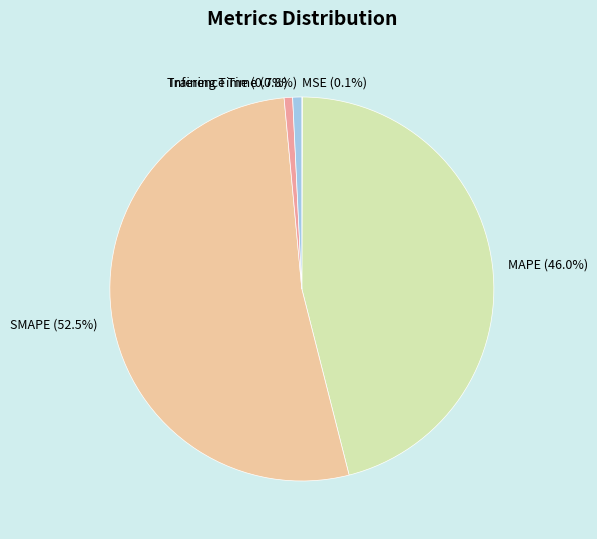

What percentage is NOT represented by Training Time?

99.3%